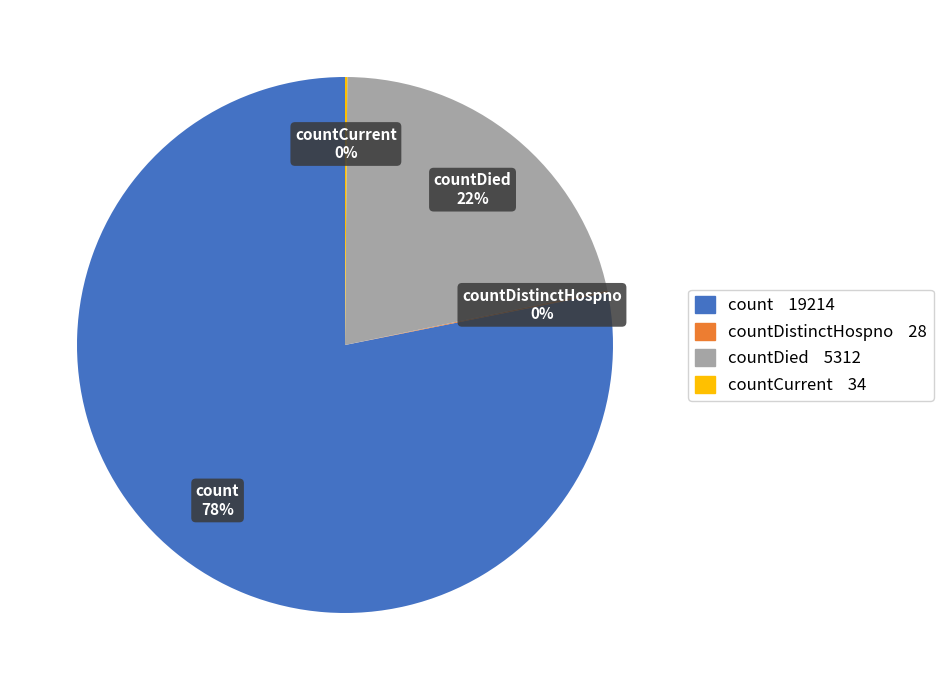

To the nearest percent, what is the difference between the largest and smallest slice percentages?

78%